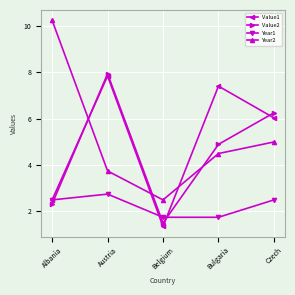

True or false: Value1 has more than 2 interior local peaks.

False